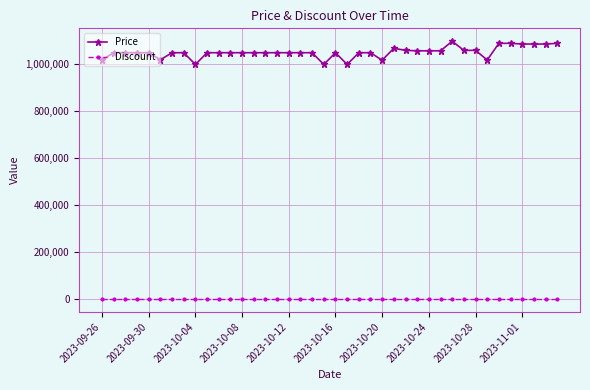

Rank the series by their average value, from lowest to highest.

Discount, Price